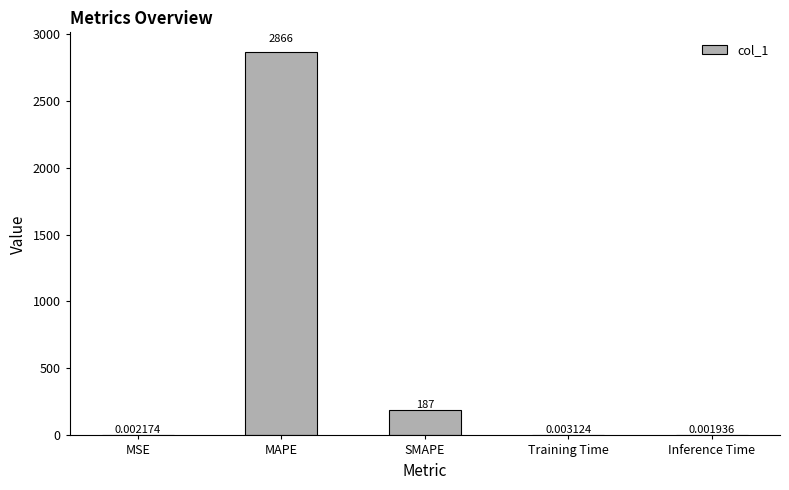

What is the change in value from MAPE to SMAPE?

-2679.3